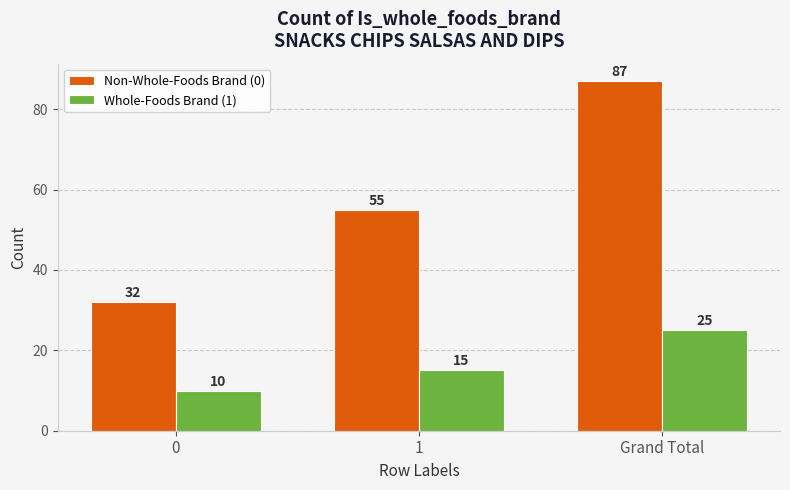

Which series has the widest spread of values?

Non-Whole-Foods Brand (0)